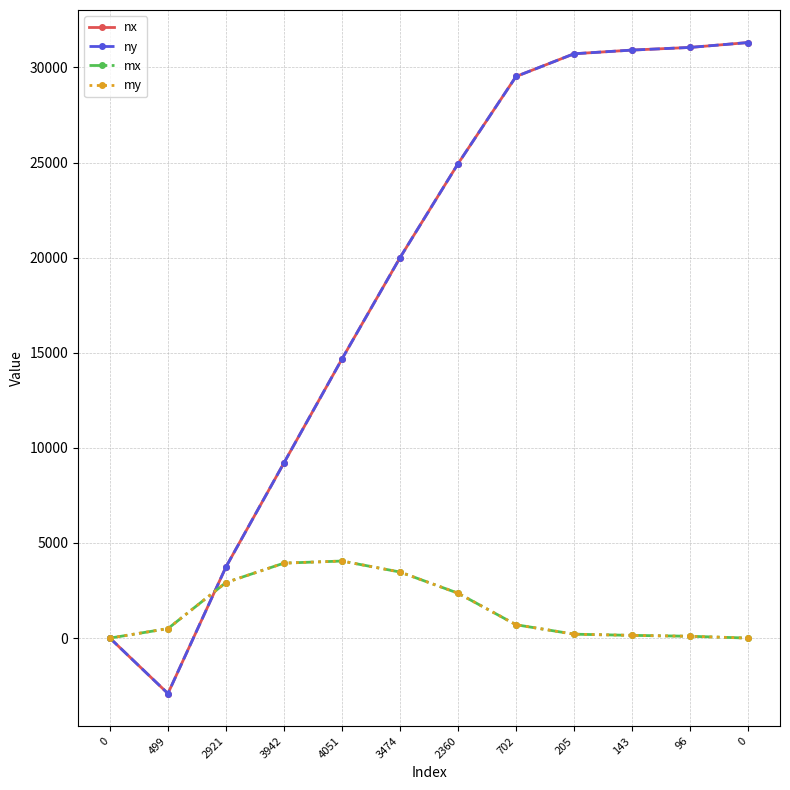

What is the spread (max minus min) of values at 205?

30515.2